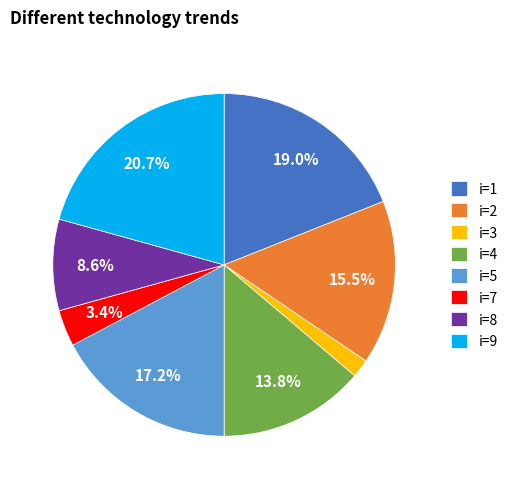

Is the sum of i=3 and i=9 greater than half?

No